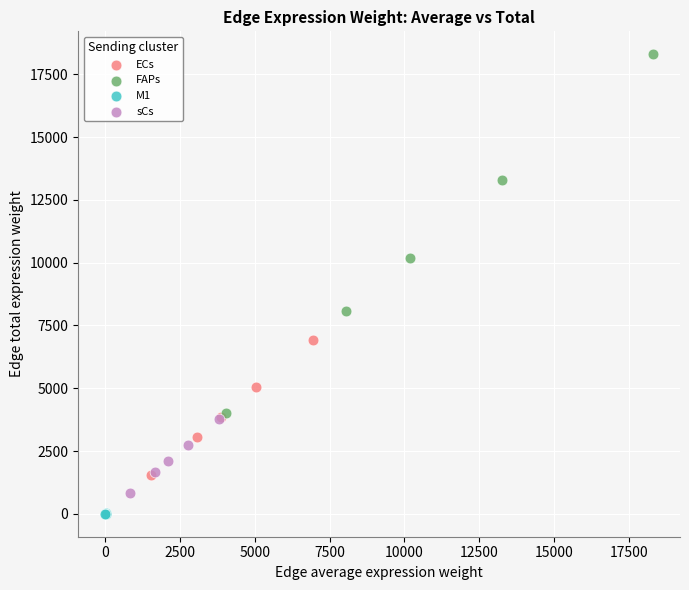

What are all the series names shown in the legend?

ECs, FAPs, M1, sCs